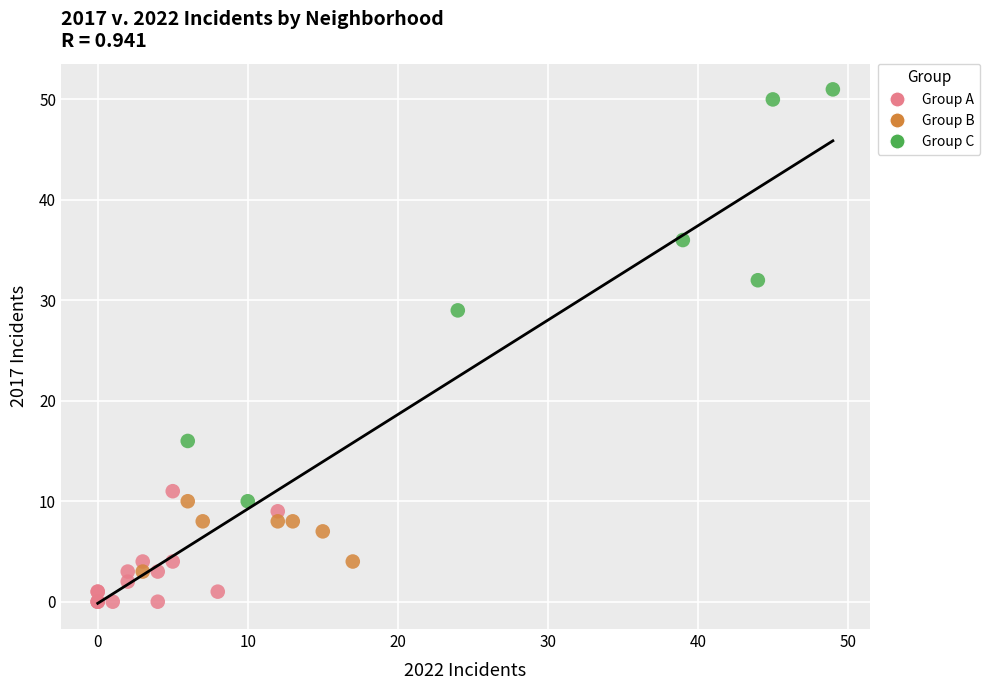

What are all the series names shown in the legend?

Group A, Group B, Group C